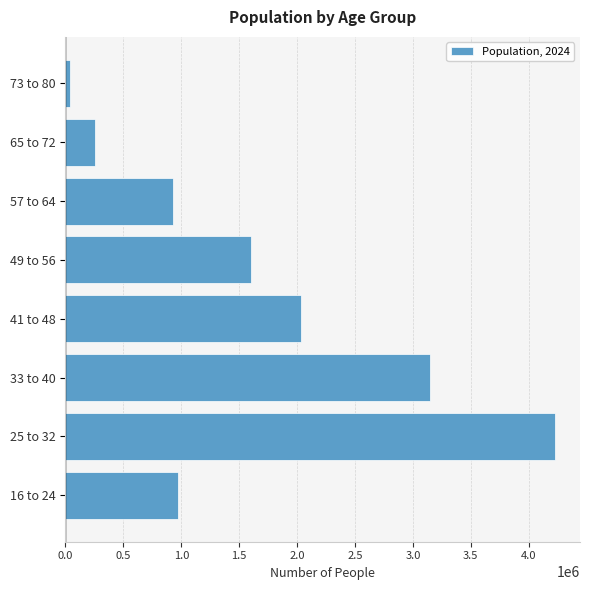

What is the ratio of the value at 49 to 56 to the value at 65 to 72?

6.3